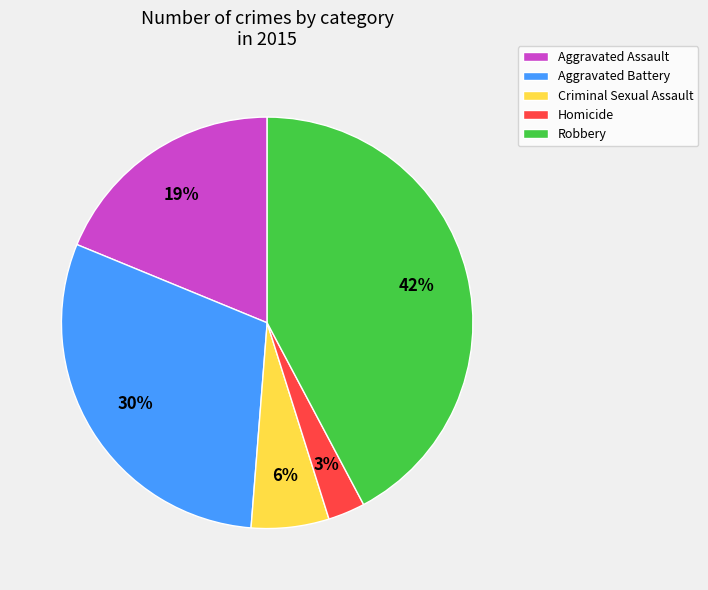

How many slices are in this pie chart?

5